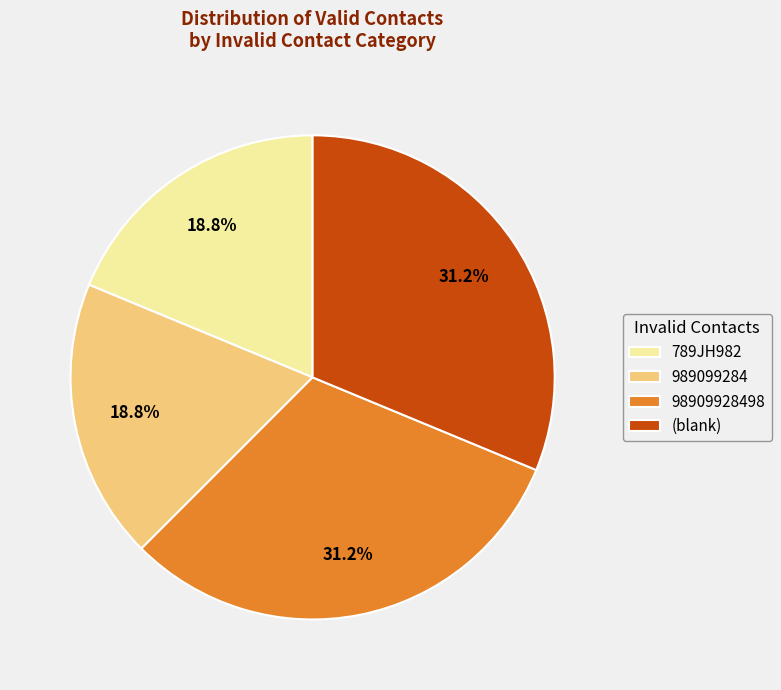

Count the number of slices in the pie.

4